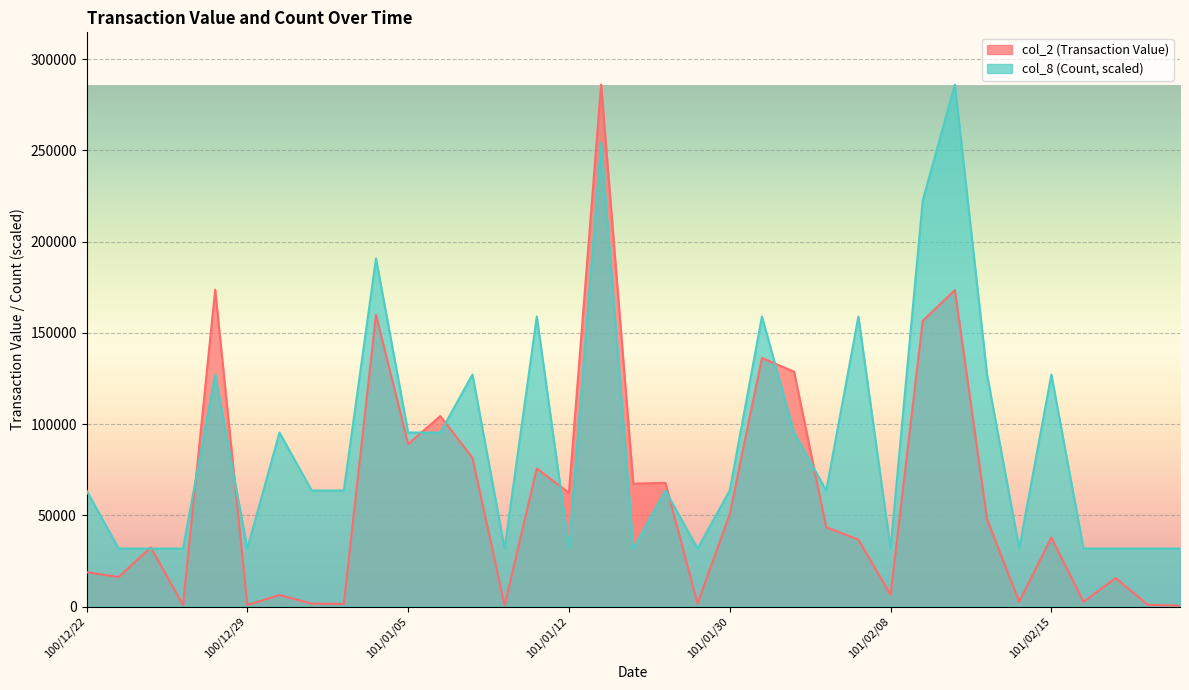

What position from the left is 101/01/10?

14